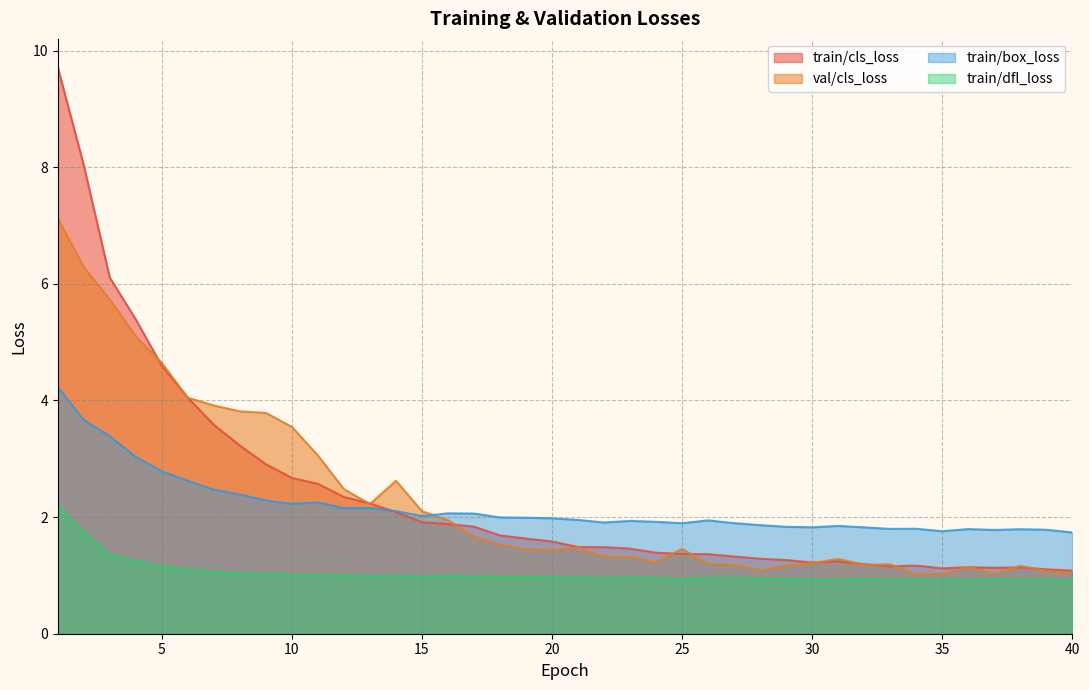

What is the sum of the train/dfl_loss values at 18 and 5?

2.1